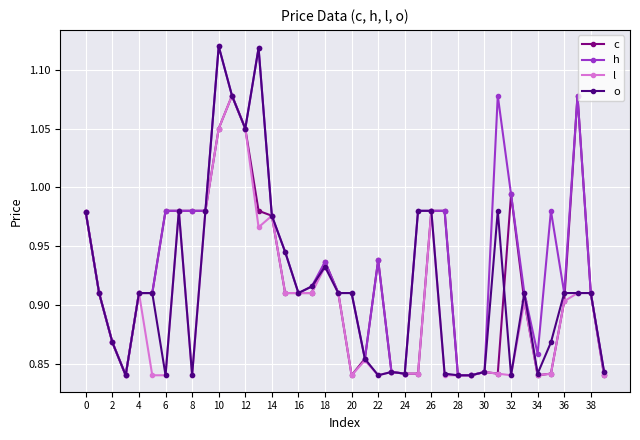

Which series has the largest total across all categories?

h